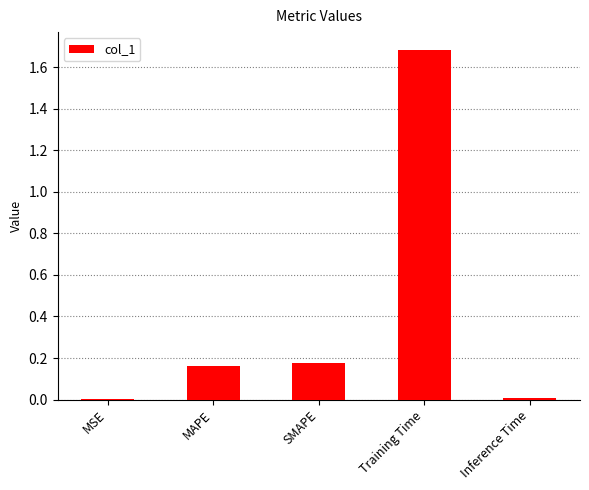

Between MAPE and Training Time, which is larger?

Training Time